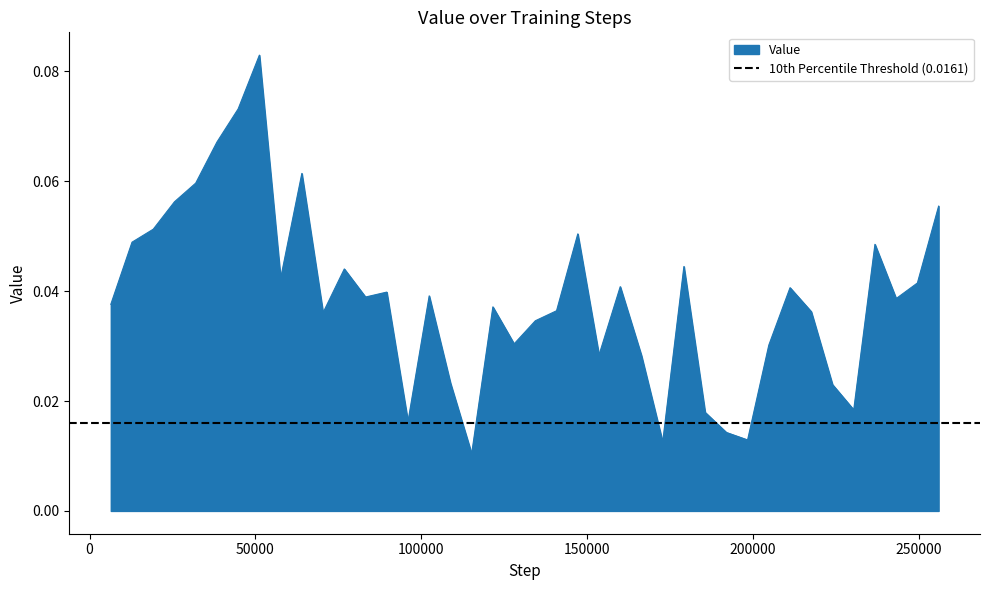

The value at 204800 is 0.0. True or false?

True